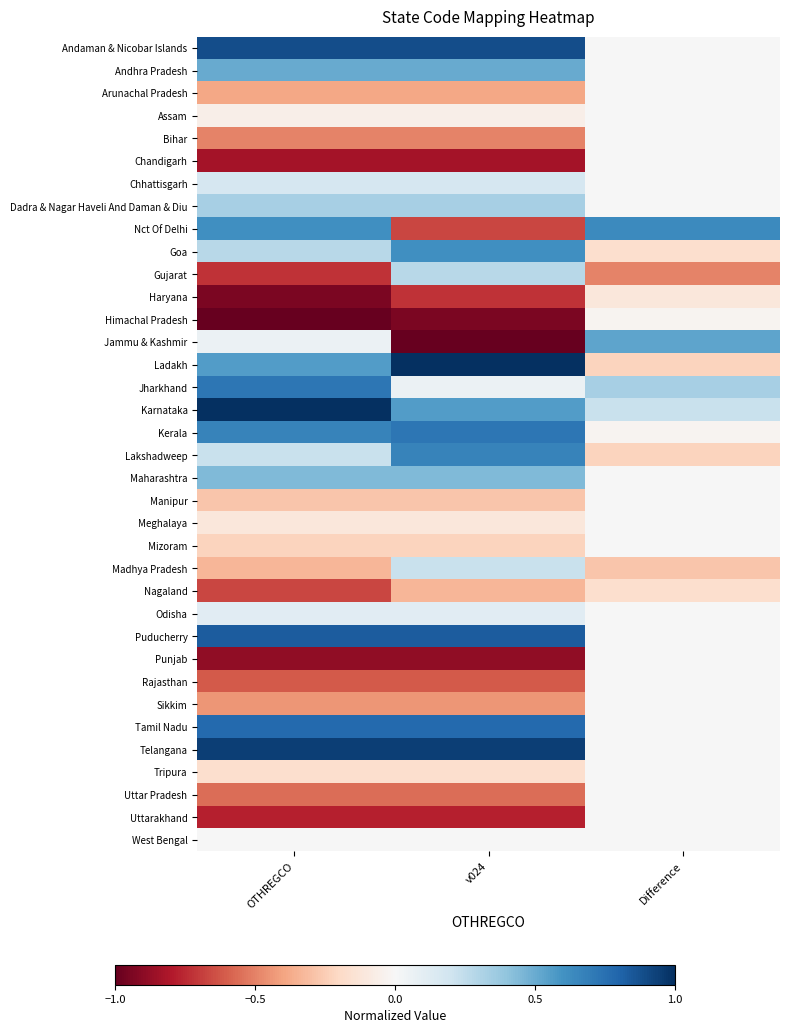

Between v024 and OTHREGCO, which is larger?

v024